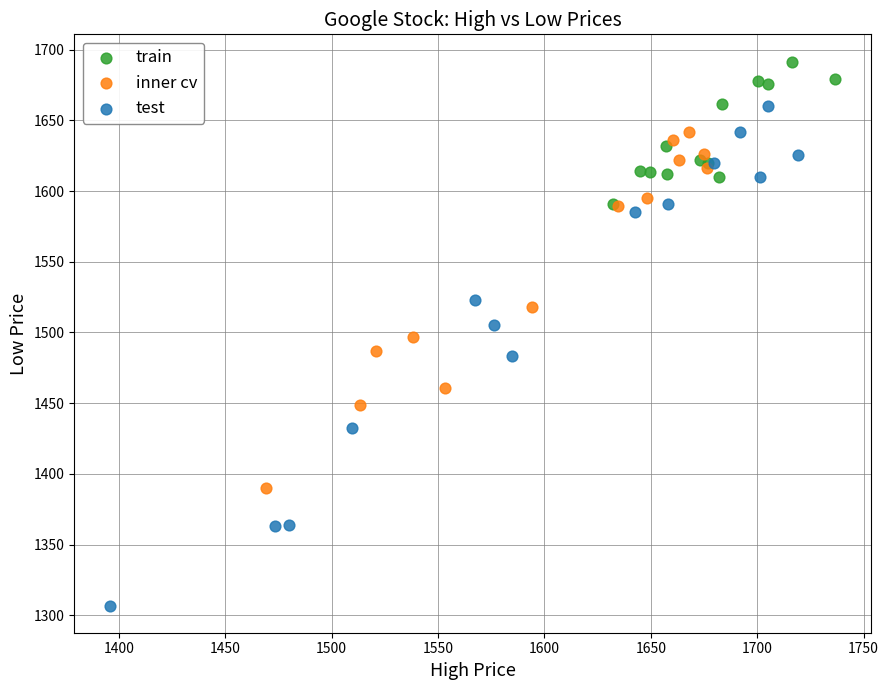

Which series has the widest spread of Y values?

test